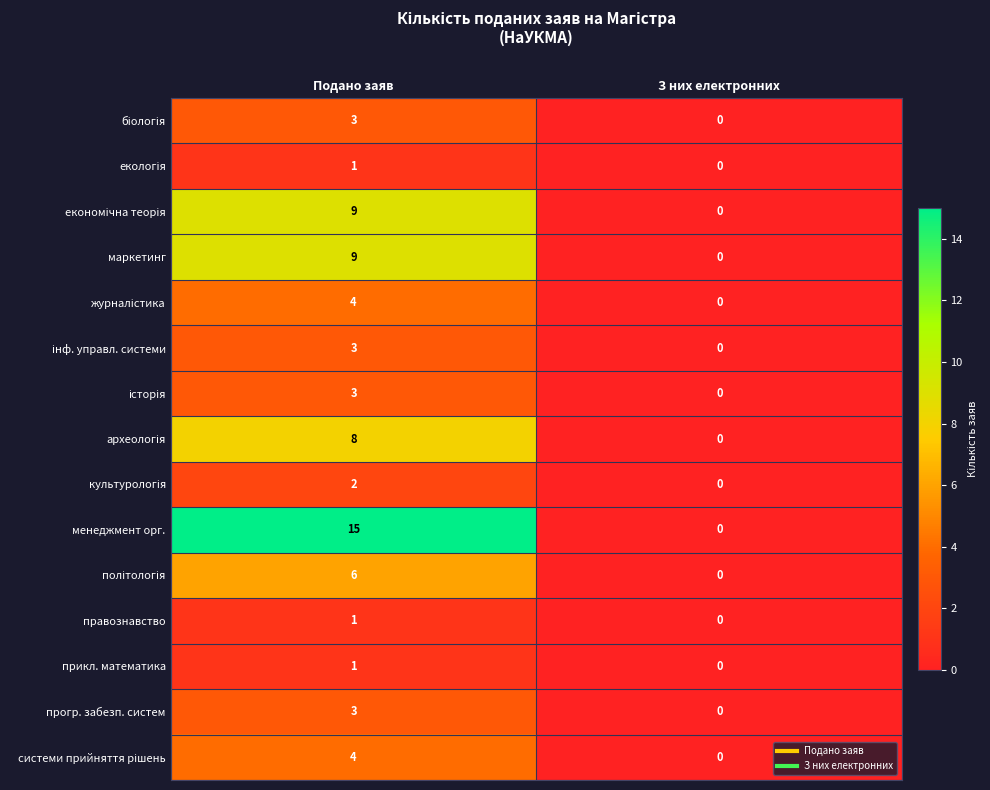

What is the difference between the прогр. забезп. систем values at З них електронних and Подано заяв?

3